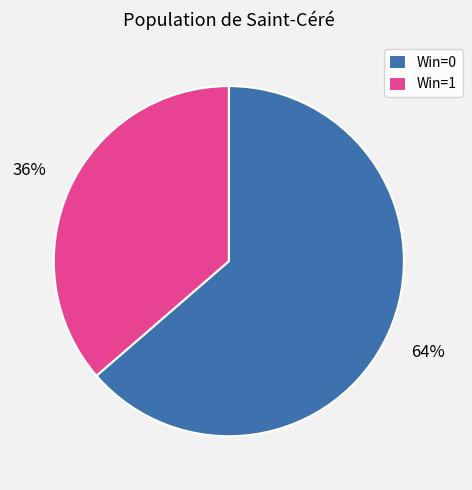

Rank the categories by value from lowest to highest.

Win=1, Win=0